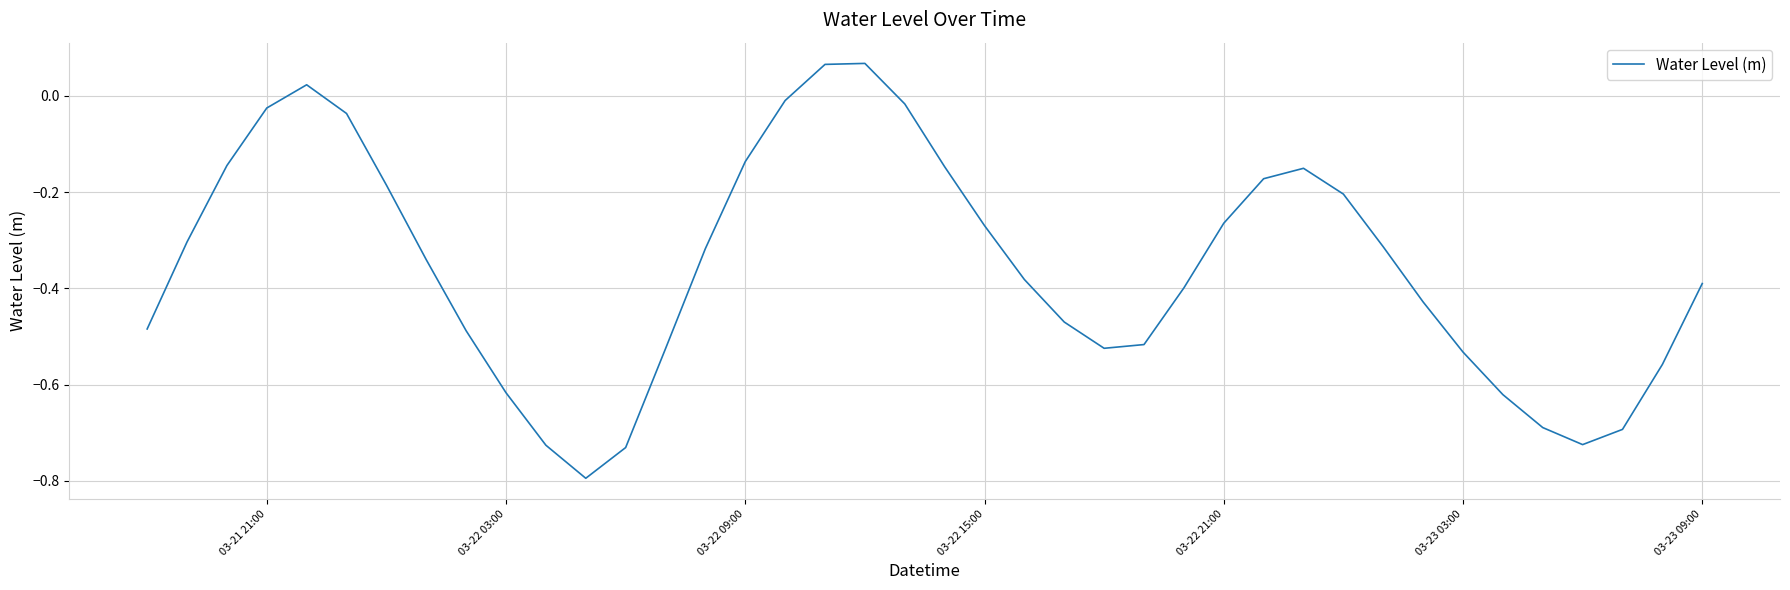

What is the minimum value shown in the chart?

-0.8